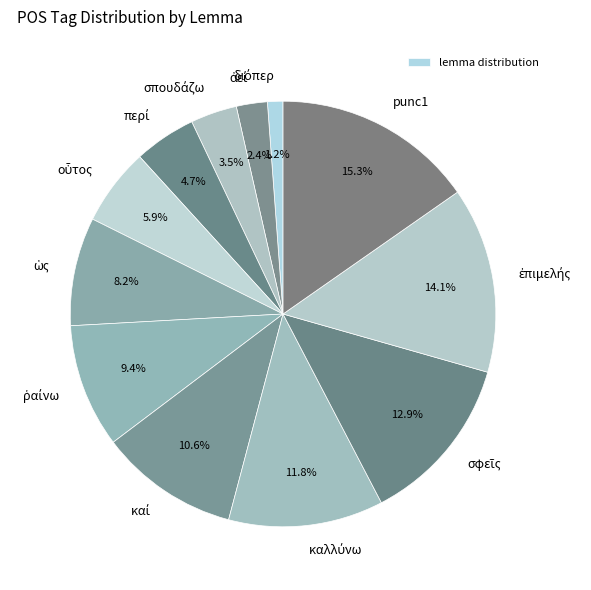

Count the number of slices in the pie.

12